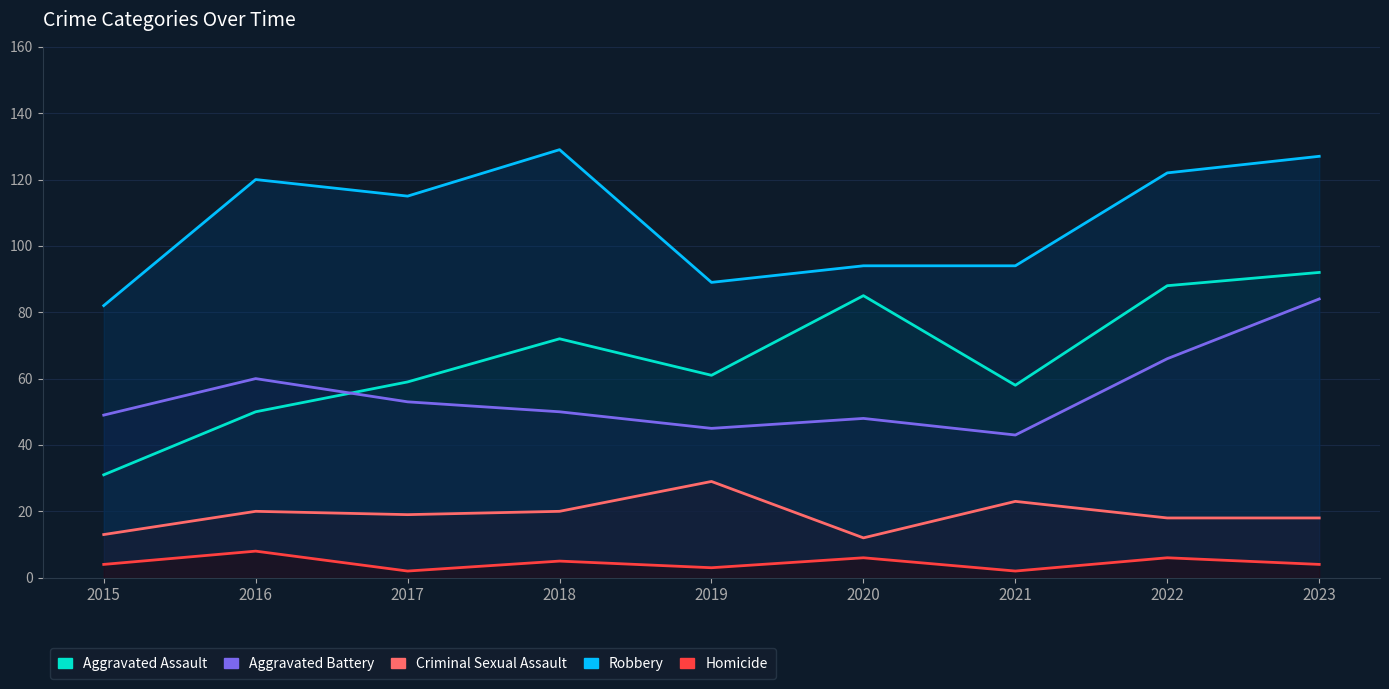

Is it true that Aggravated Assault equals 92 at 2023?

True